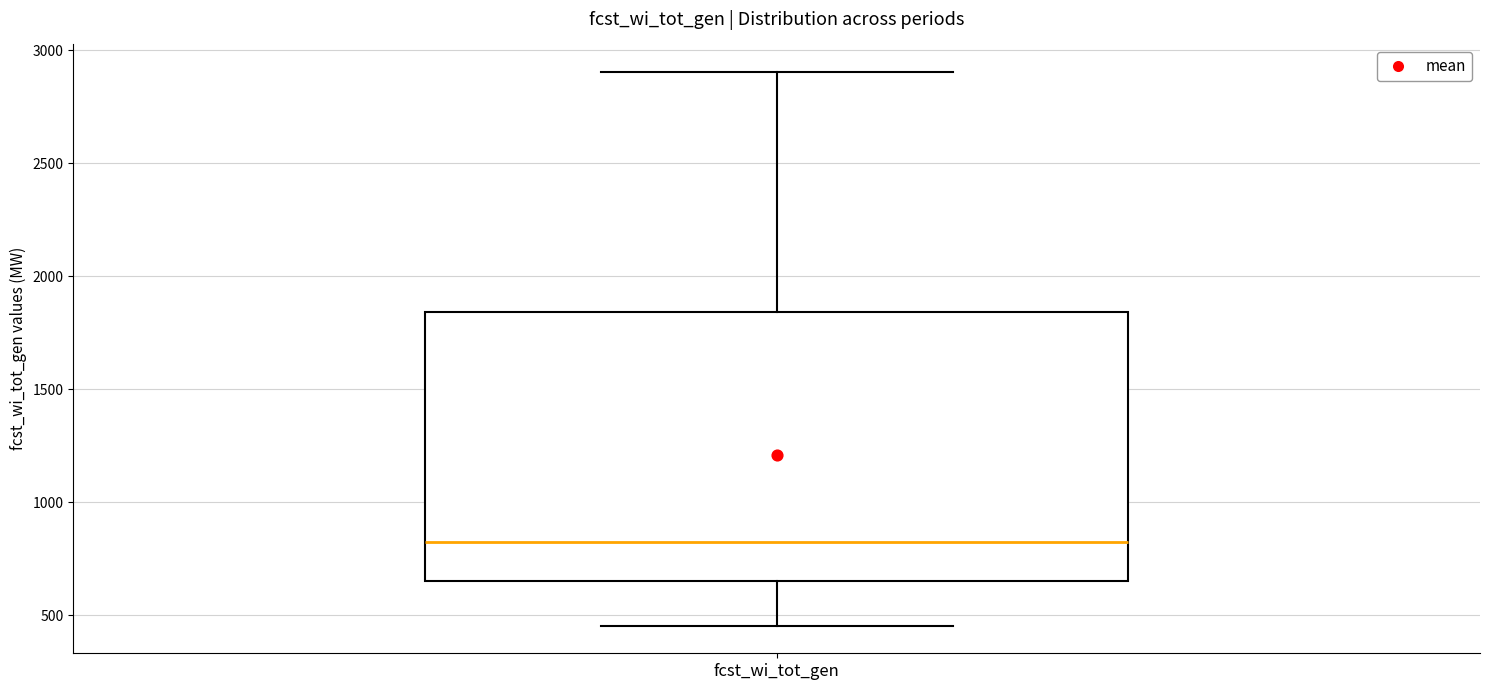

Read this box plot against the y-axis: the position of the median line, the range covered by the box, and the ends of both whiskers. The values are not printed on the chart, so give them approximately, as read against the axis.

median 850, box 650 to 1850, whiskers 450 to 2900